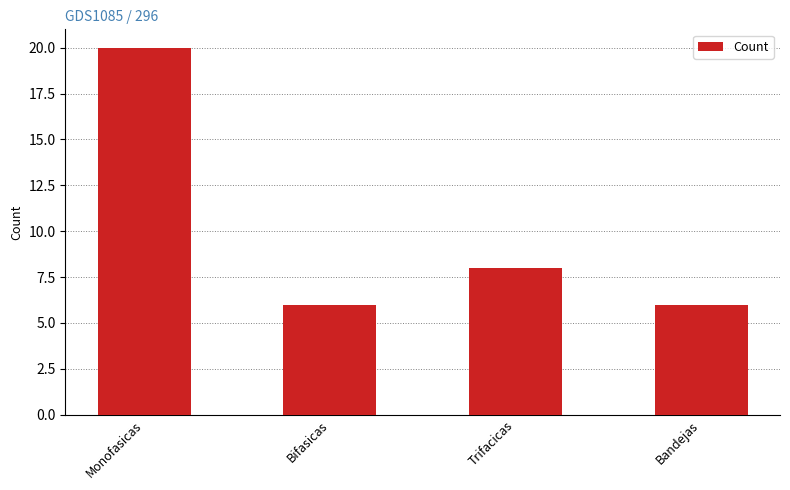

What is the average value?

10